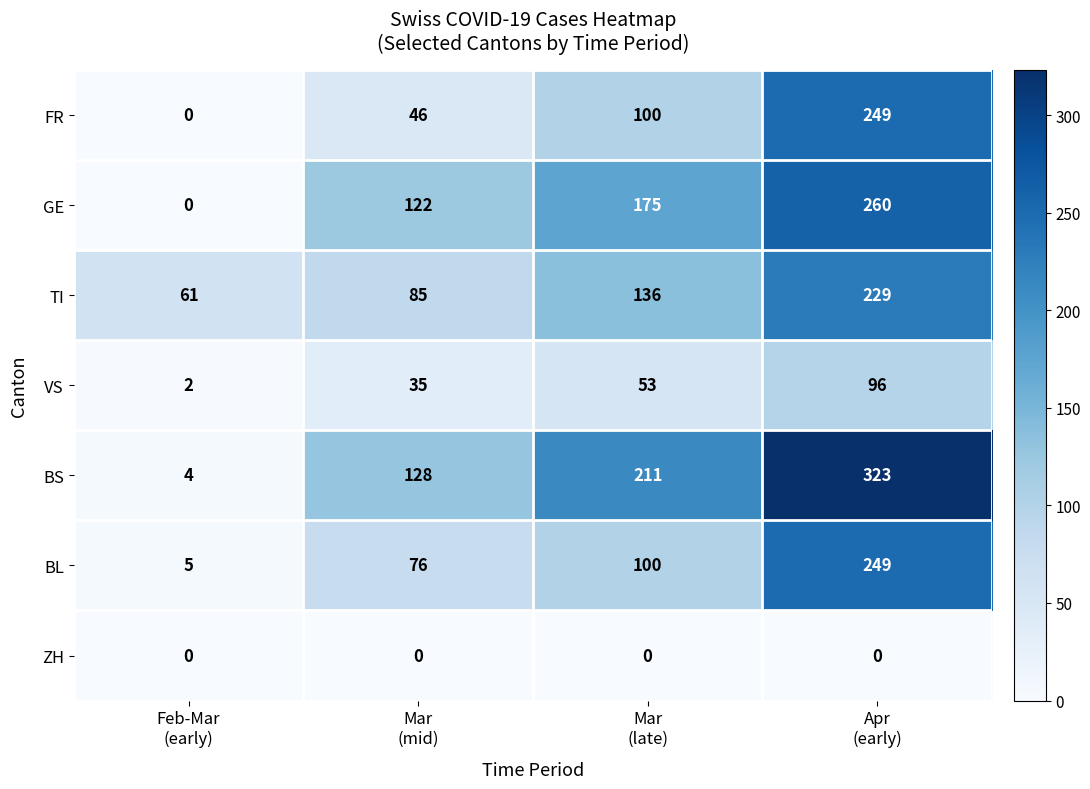

Which series has the widest spread of values?

BS